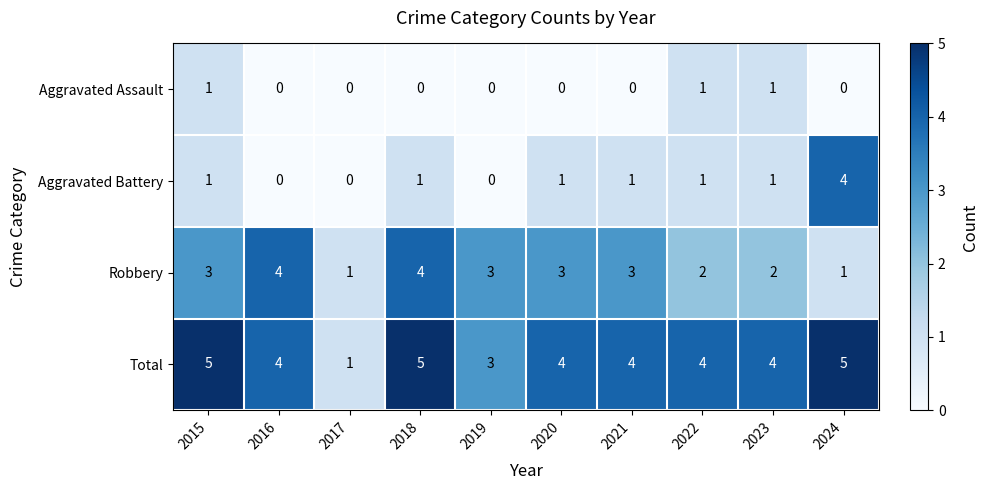

Rank the series by their average value, from lowest to highest.

Aggravated Assault, Aggravated Battery, Robbery, Total